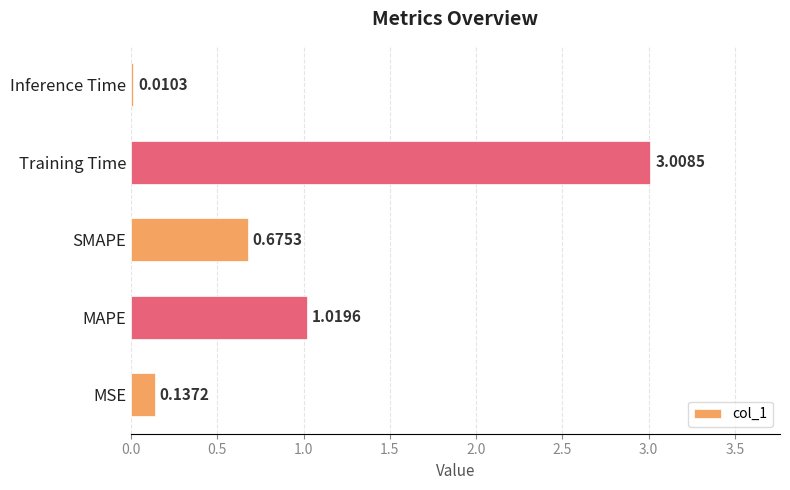

At which category does the chart reach its peak across all series?

Training Time